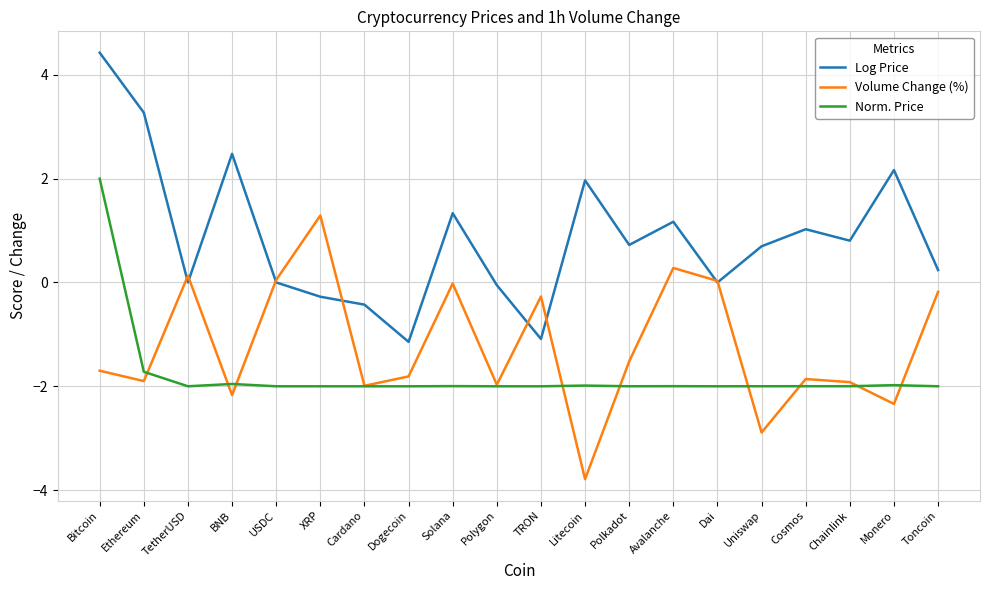

At Monero, list the series in order from smallest to largest.

Volume Change (%), Norm. Price, Log Price